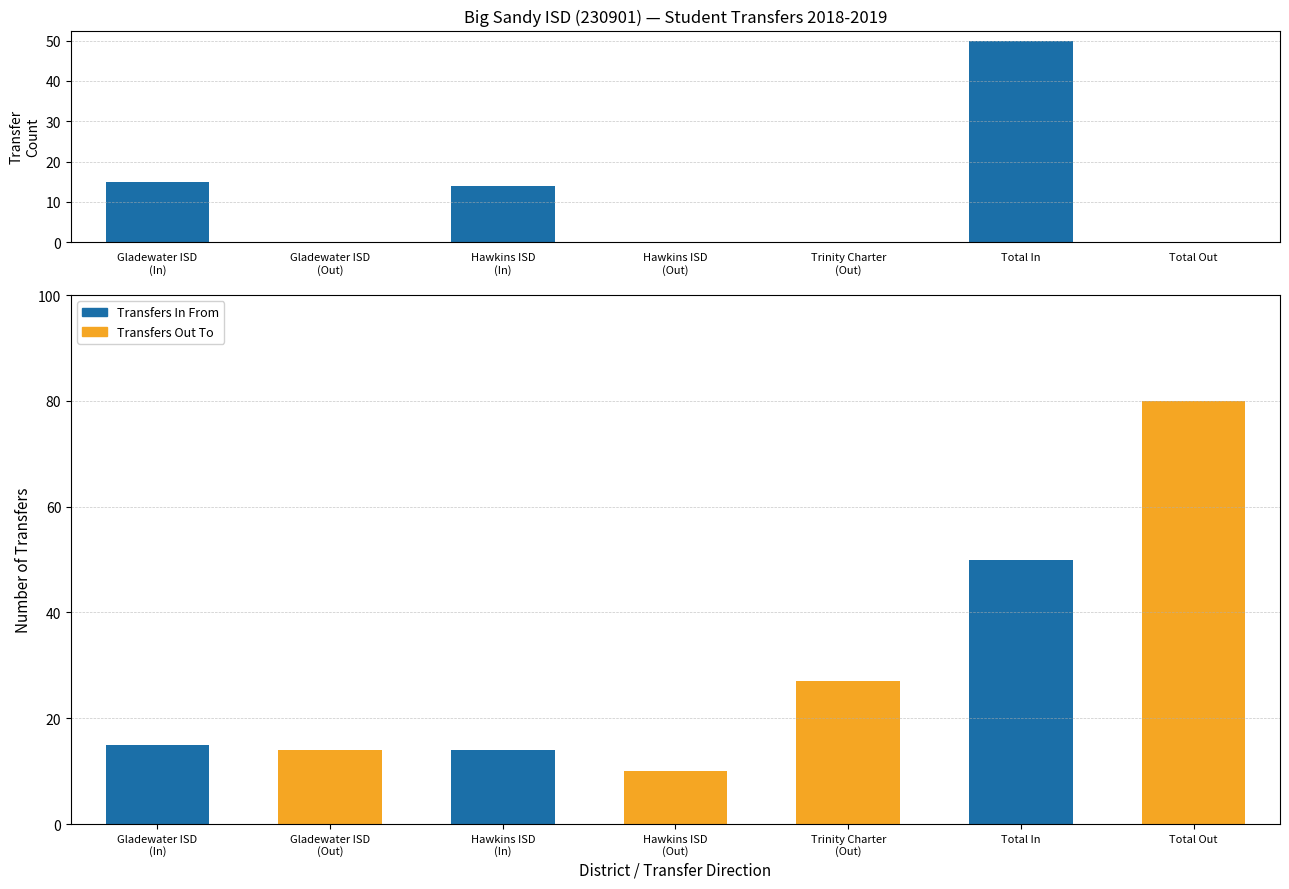

Reading right to left, transcribe all the data shown in this chart.

Transfers In: Total Out=0	Total In=50	Trinity Charter
(Out)=0	Hawkins ISD
(Out)=0	Hawkins ISD
(In)=14	Gladewater ISD
(Out)=0	Gladewater ISD
(In)=15
Transfers In From: Total Out=0	Total In=50	Trinity Charter
(Out)=0	Hawkins ISD
(Out)=0	Hawkins ISD
(In)=14	Gladewater ISD
(Out)=0	Gladewater ISD
(In)=15
Transfers Out To: Total Out=80	Total In=0	Trinity Charter
(Out)=27	Hawkins ISD
(Out)=10	Hawkins ISD
(In)=0	Gladewater ISD
(Out)=14	Gladewater ISD
(In)=0